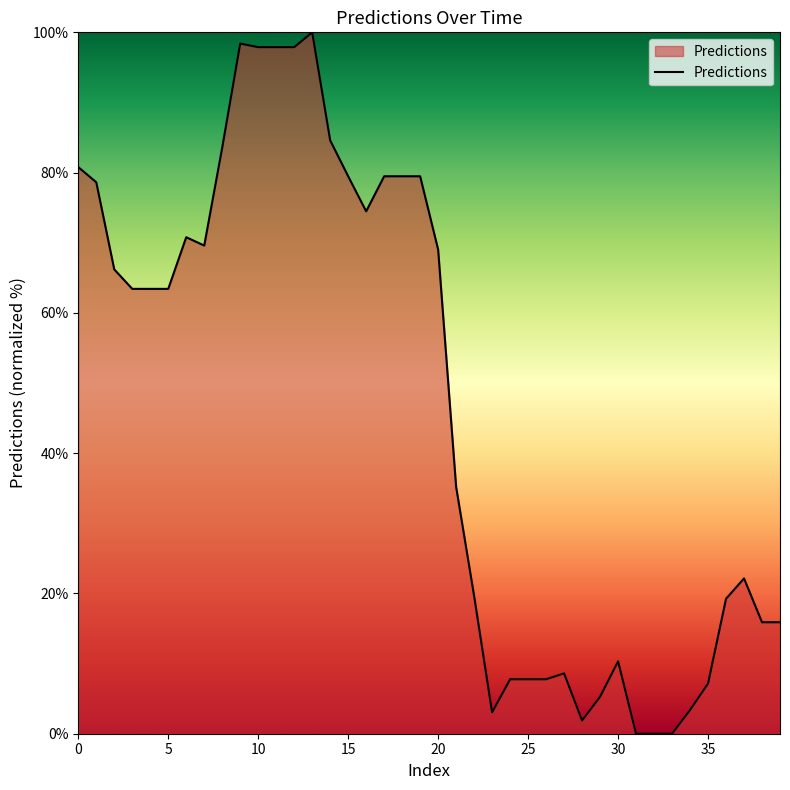

What is the difference between the maximum and minimum values?

100.0